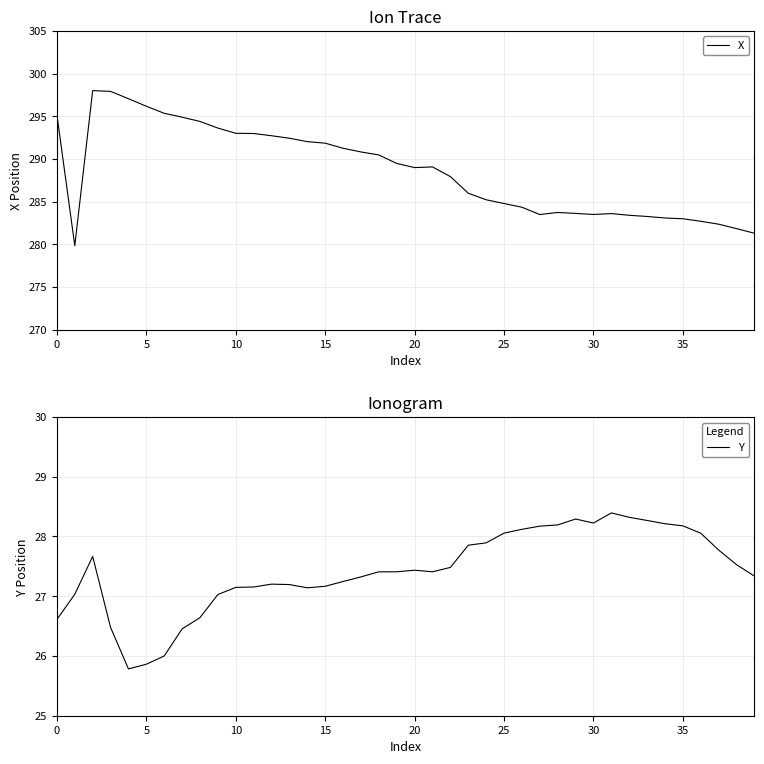

In X, how many points are higher than both neighbors (excluding endpoints)?

4